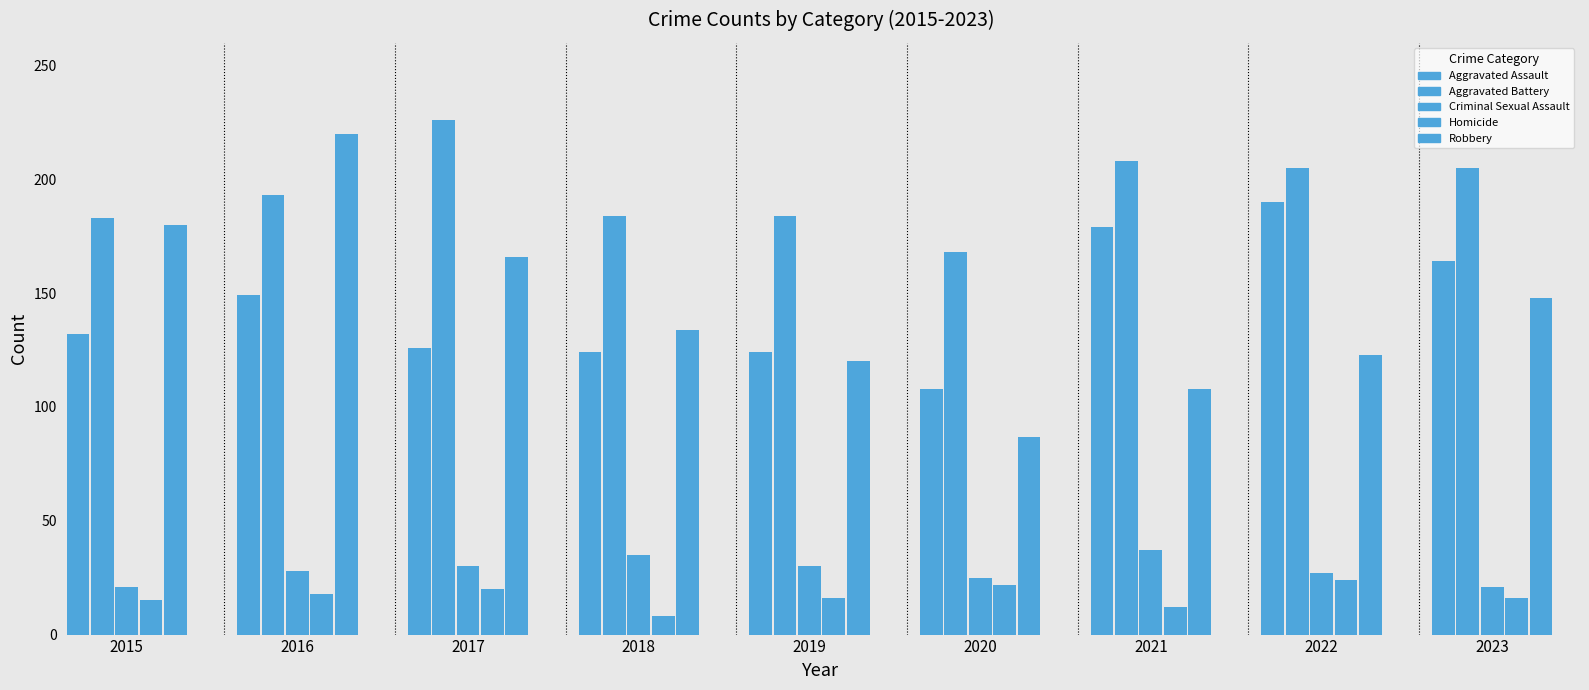

Between 2022 and 2018, which is larger?

2022